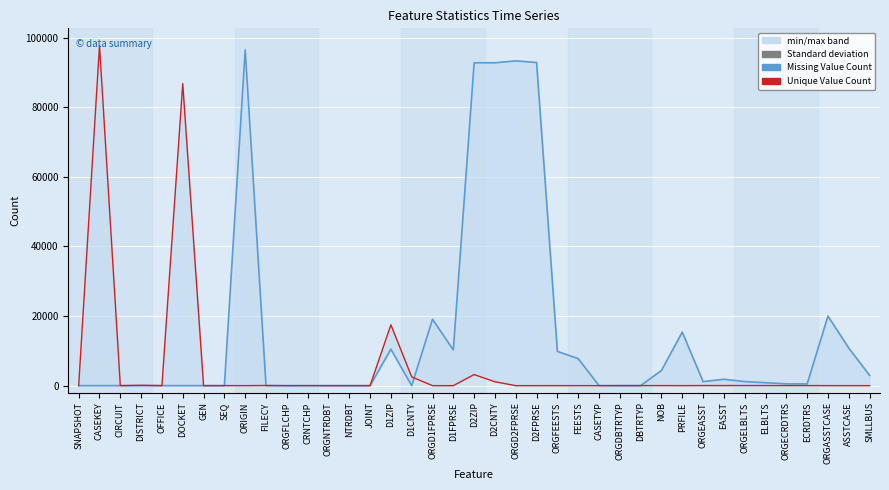

What is the approximate value of Missing Value Count at D1ZIP, to the nearest 10?

10470